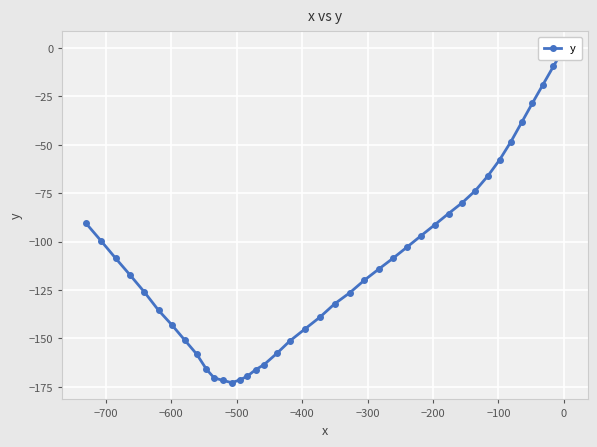

What is the sum of all values?

-4473.6